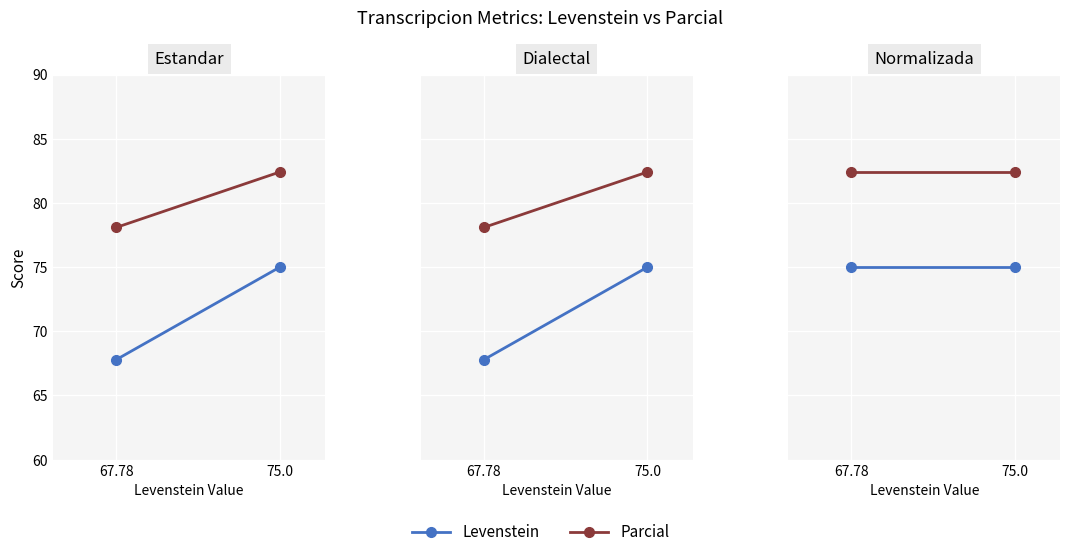

The value of Levenstein at 75.0 is 127.1. True or false?

False